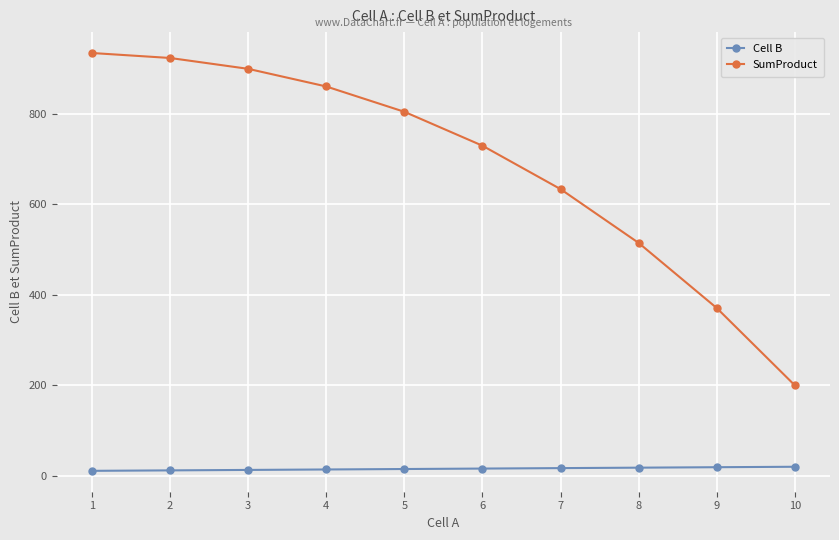

Where is SumProduct nearest to the value 567?

8